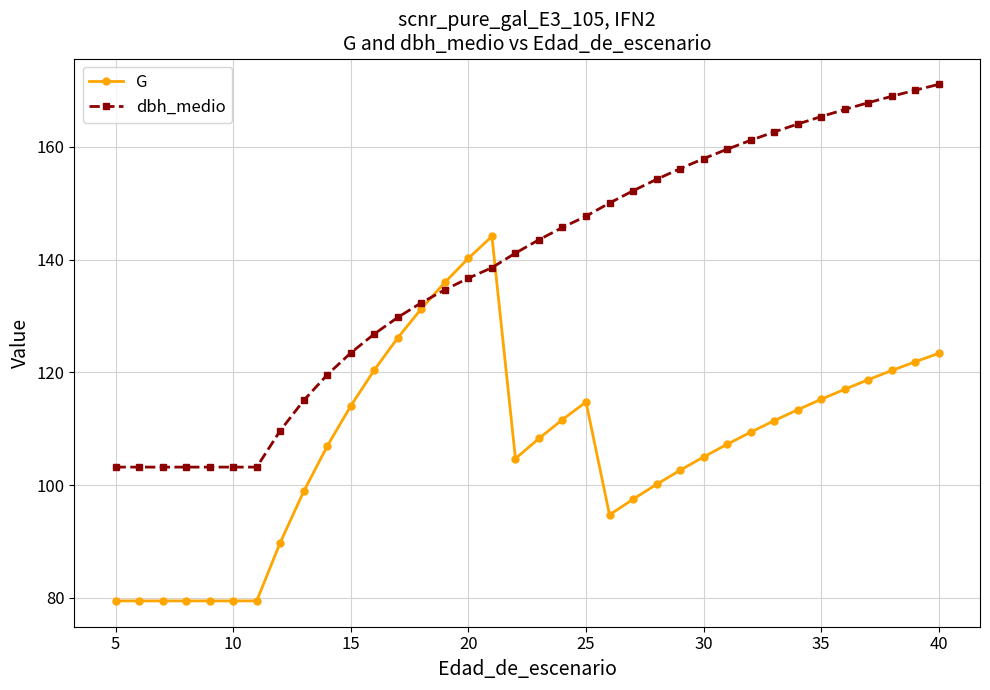

How many series are shown in this chart?

2